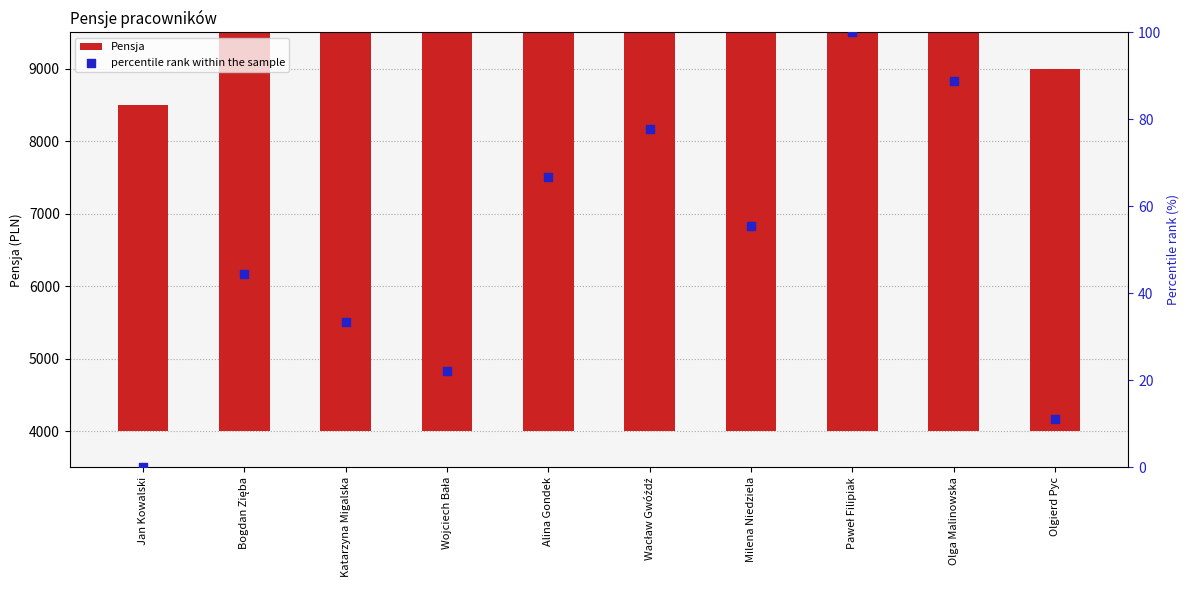

Which series contains the highest Y value?

Pensja